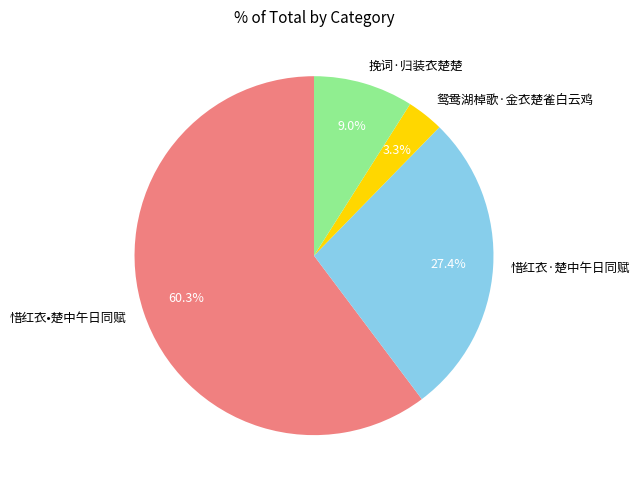

To the nearest percent, what is the combined percentage of 惜红衣•楚中午日同赋 and 鸳鸯湖棹歌·金衣楚雀白云鸡?

64%